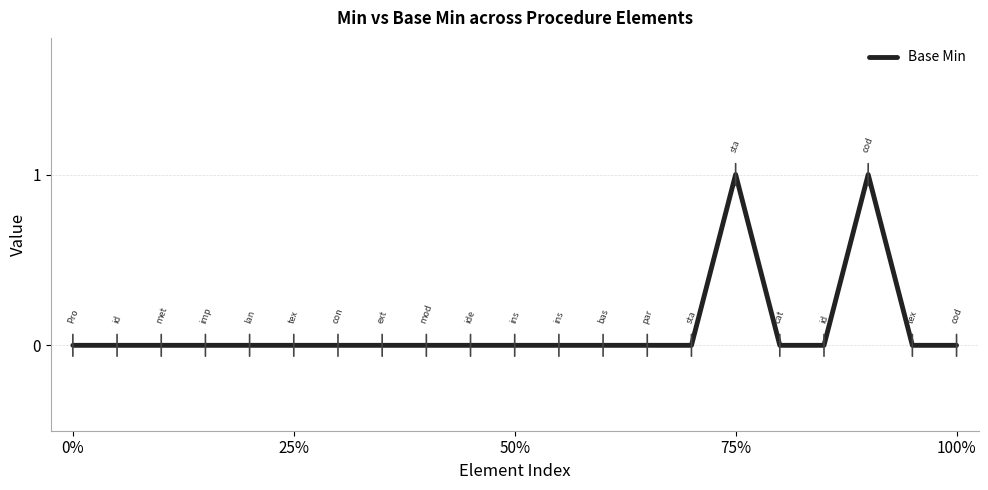

How many points are higher than both their immediate neighbors (excluding endpoints)?

2